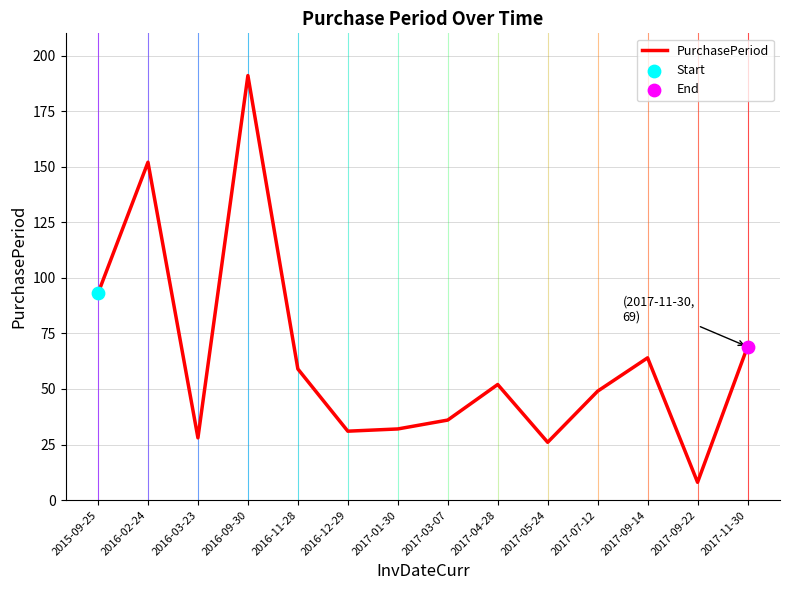

Which has a higher value, 2017-11-30 or 2016-11-28?

2017-11-30